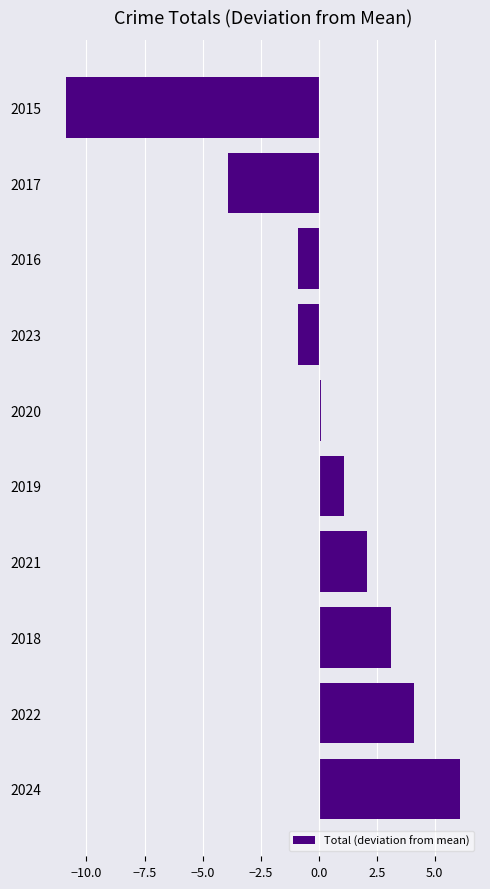

What is the difference between the maximum and second lowest values?

10.0